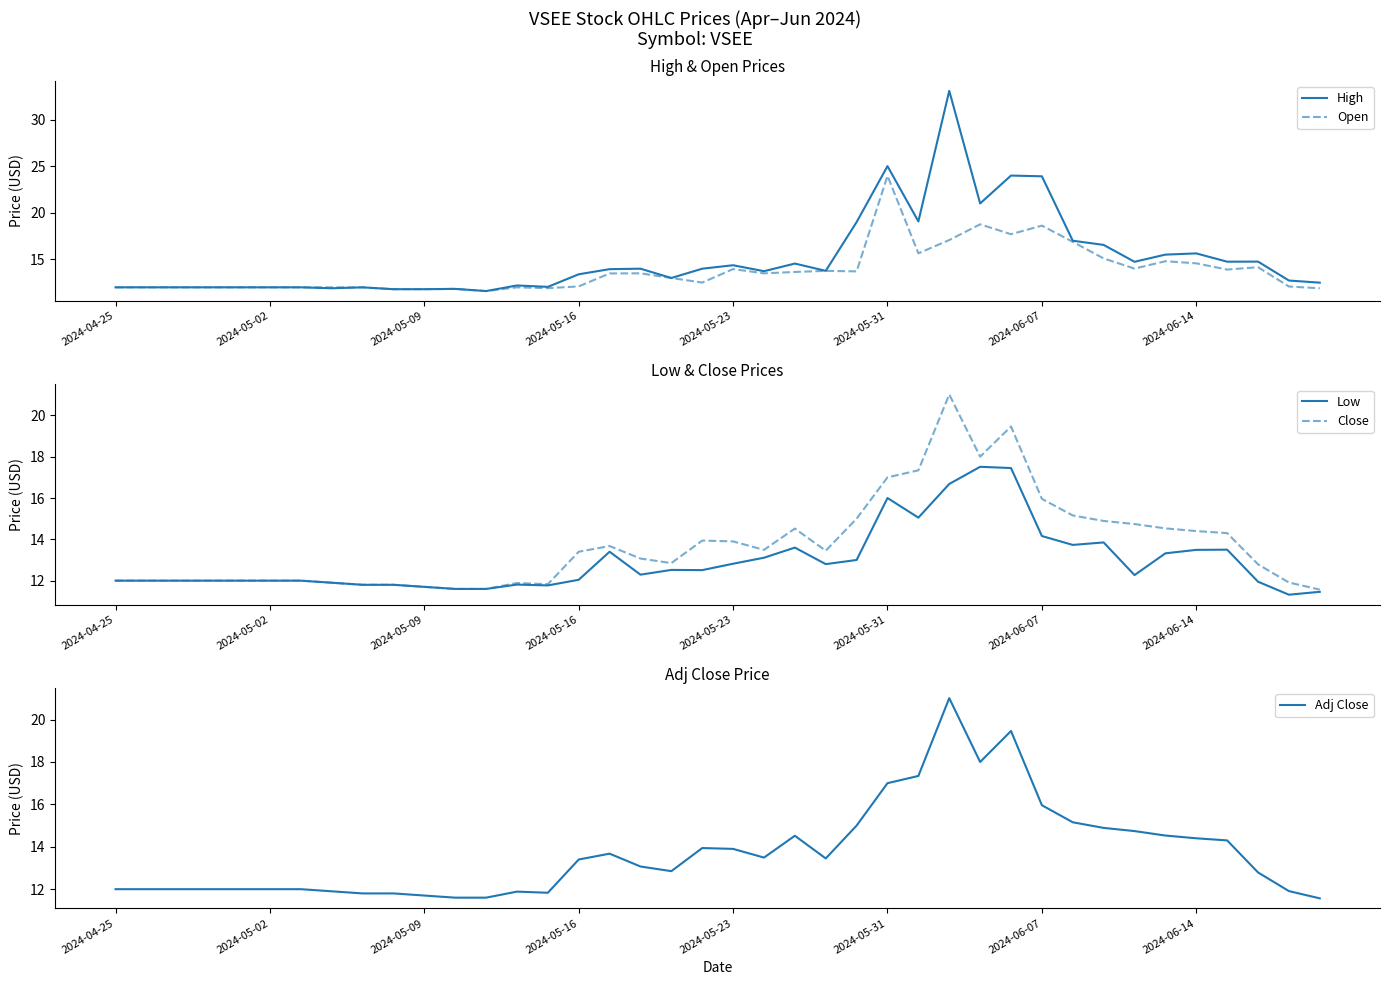

The value of Adj Close at 2024-06-07 is 5.2. True or false?

False